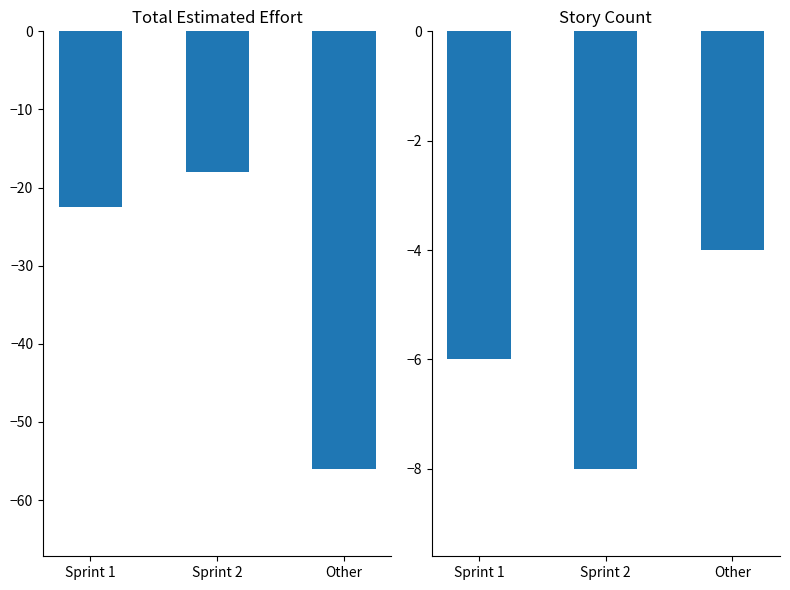

What is the average value of the Story Count series?

-6.0